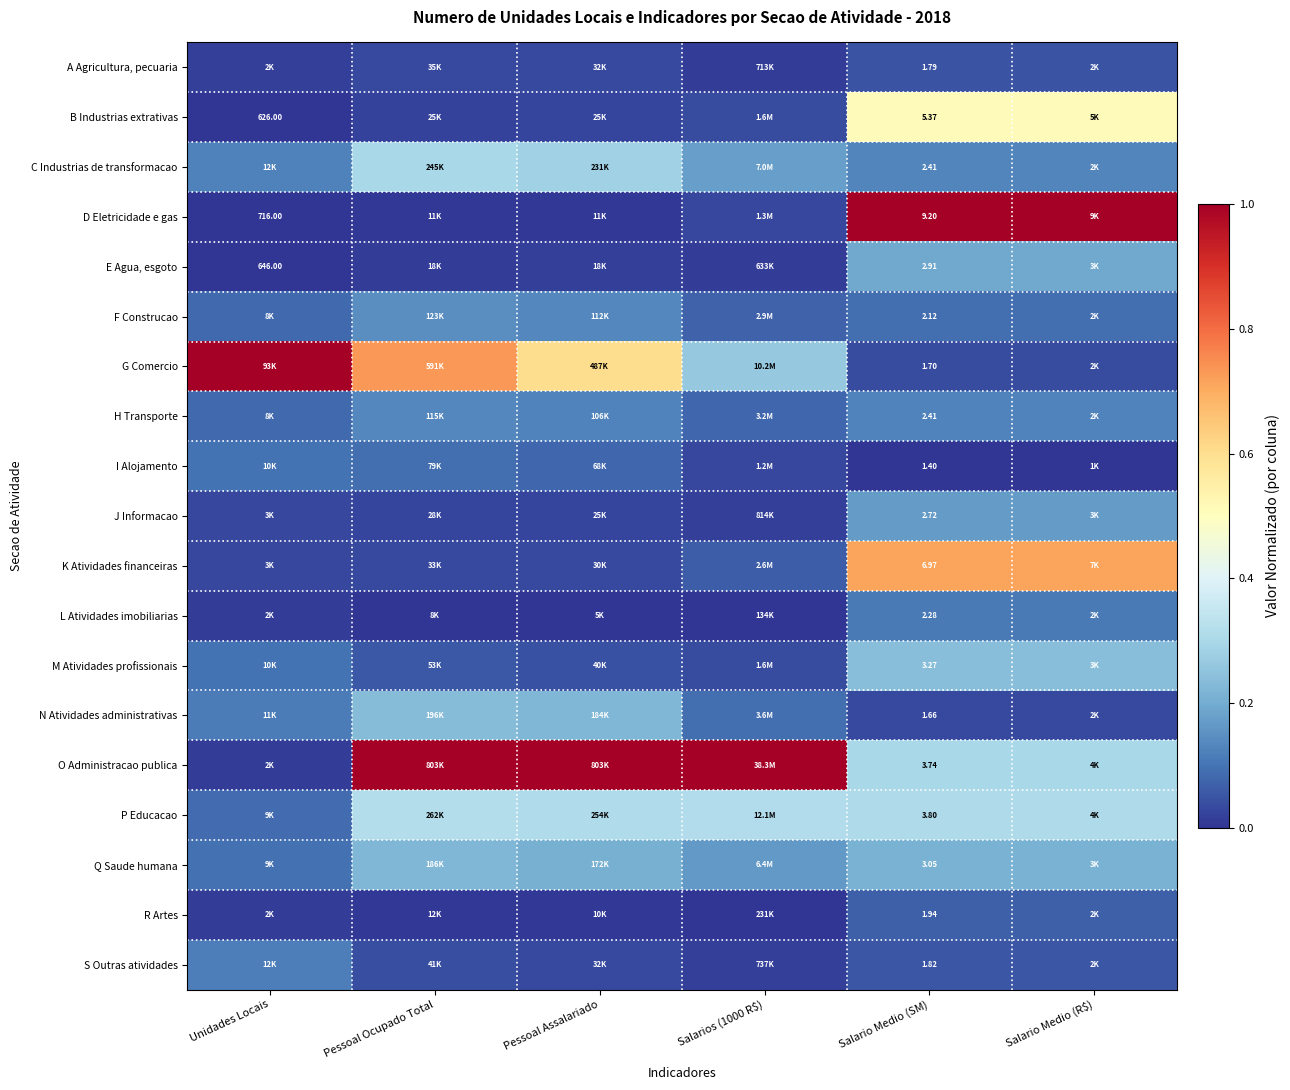

True or false: L Atividades imobiliarias has a value of 0.1 at Pessoal Assalariado.

False